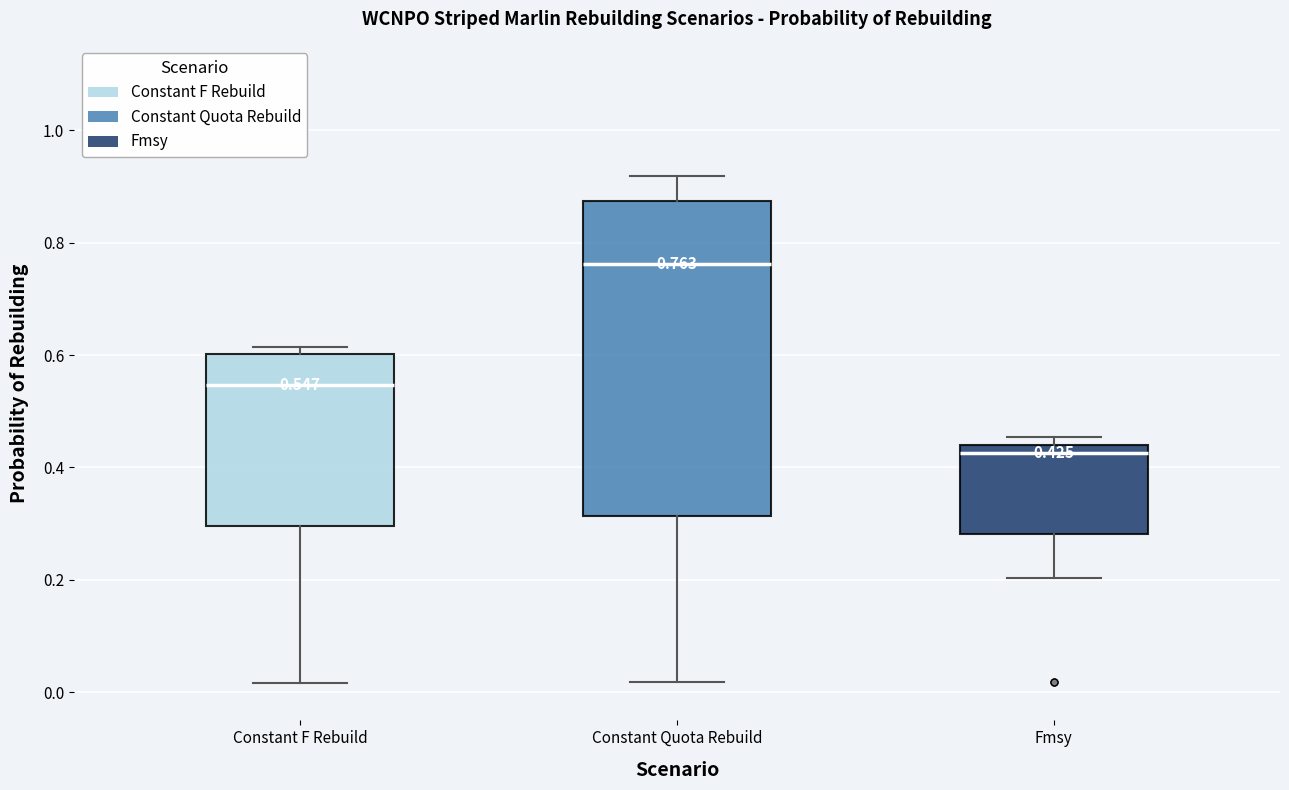

Which box has the highest median line?

Constant Quota Rebuild